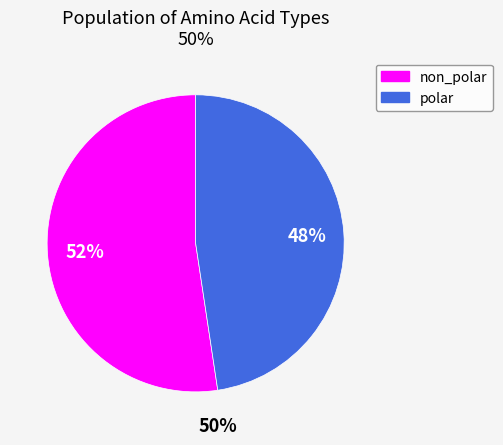

Is there a majority slice in this chart?

Yes